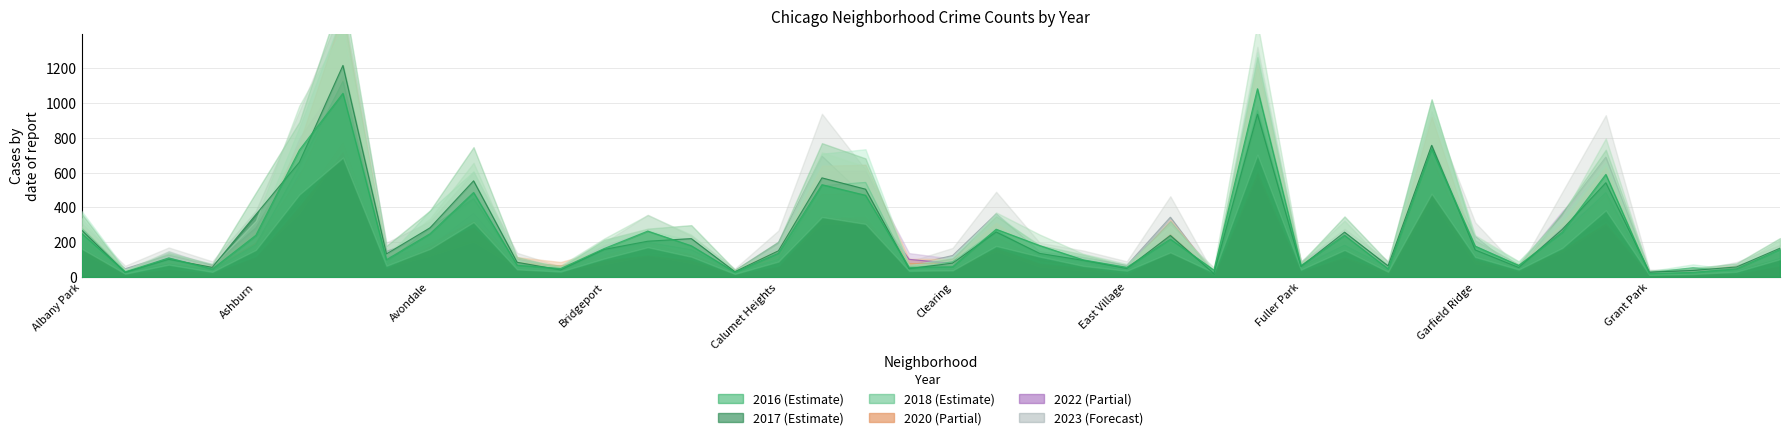

Read the 2023 value at Englewood, to the nearest 50.

1000